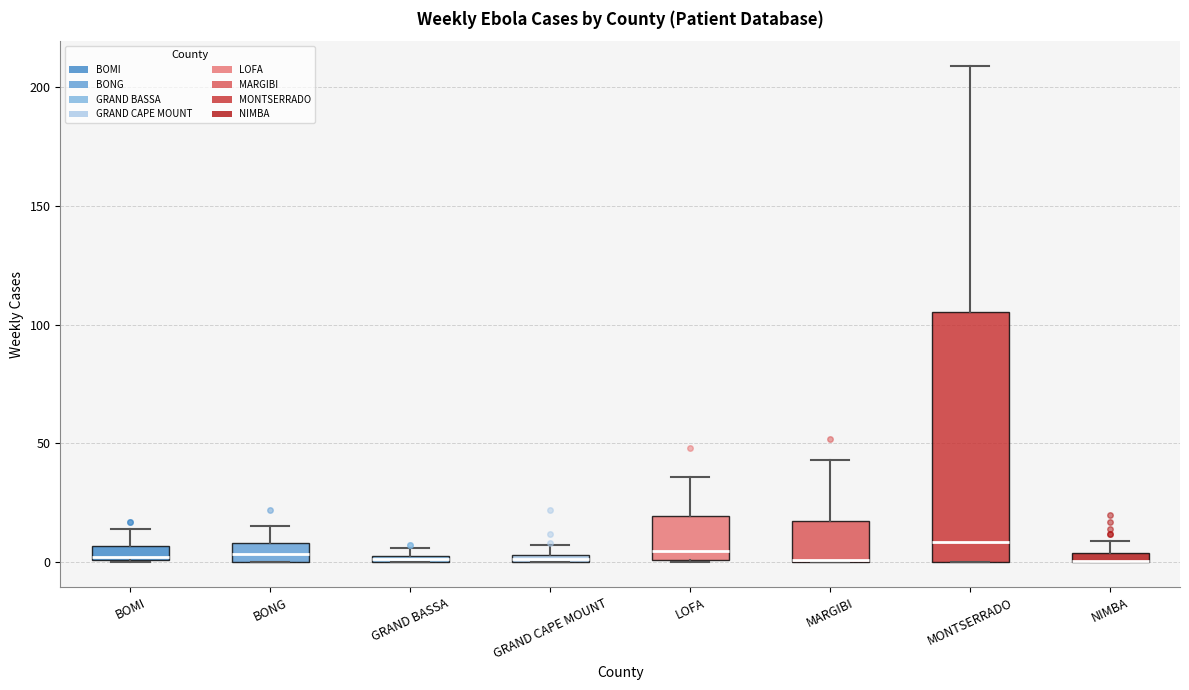

Where does the upper whisker of the box for BOMI end on the y-axis? The values are not printed on the chart, so give them approximately, as read against the axis.

15